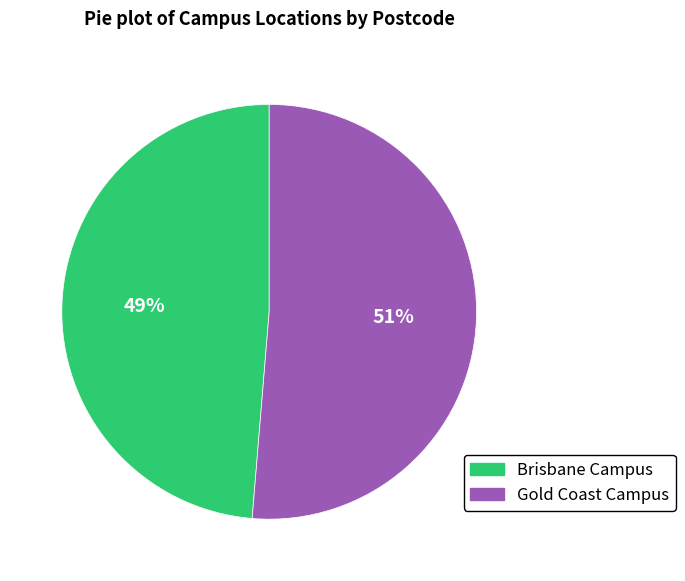

How many slices are in this pie chart?

2